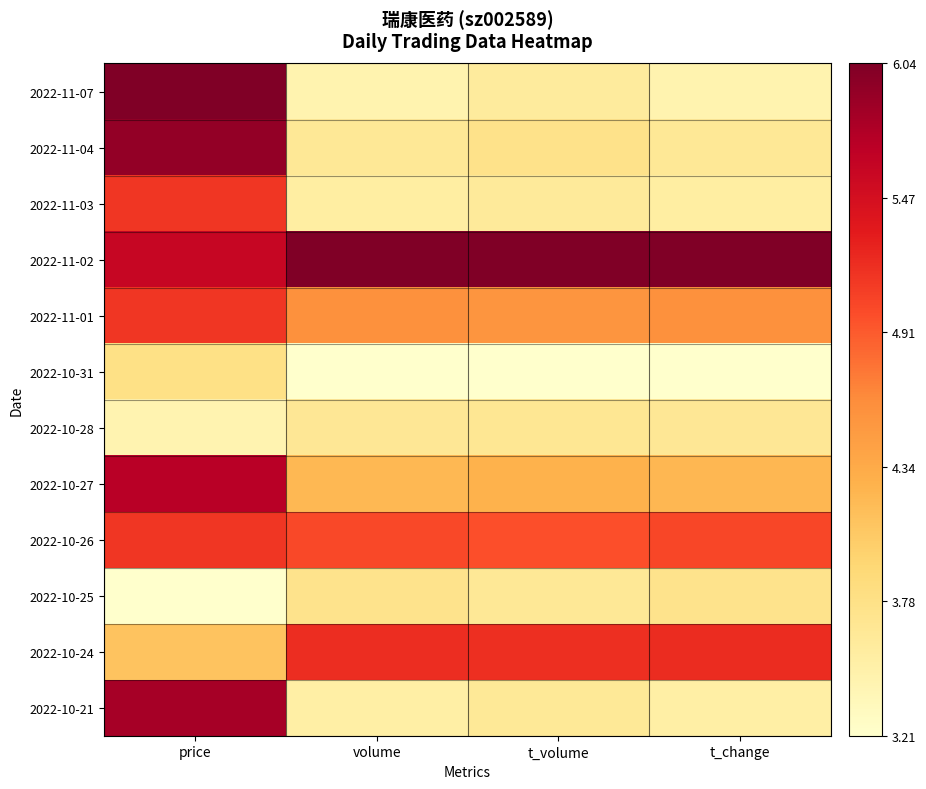

Which series has the largest total across all categories?

2022-11-02